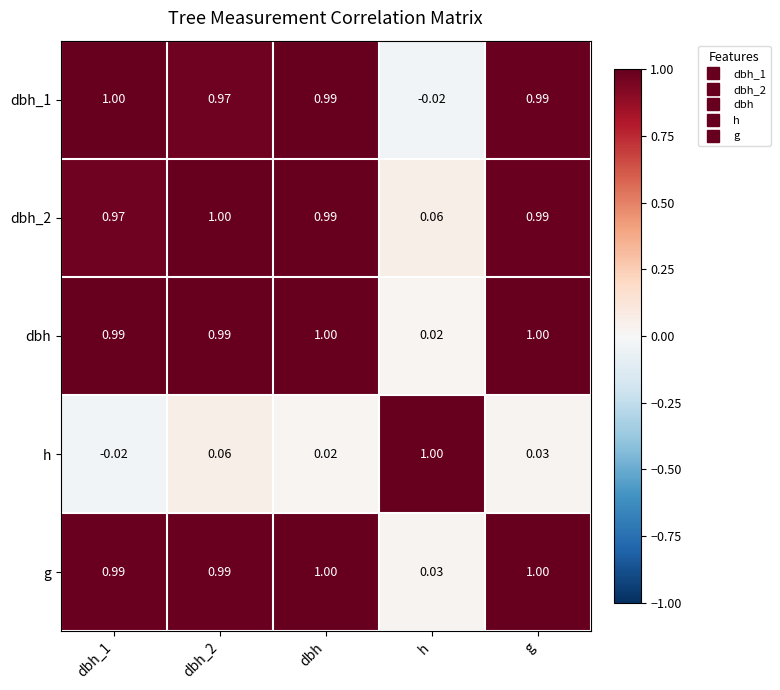

Which series changed the most between dbh_2 and g?

h